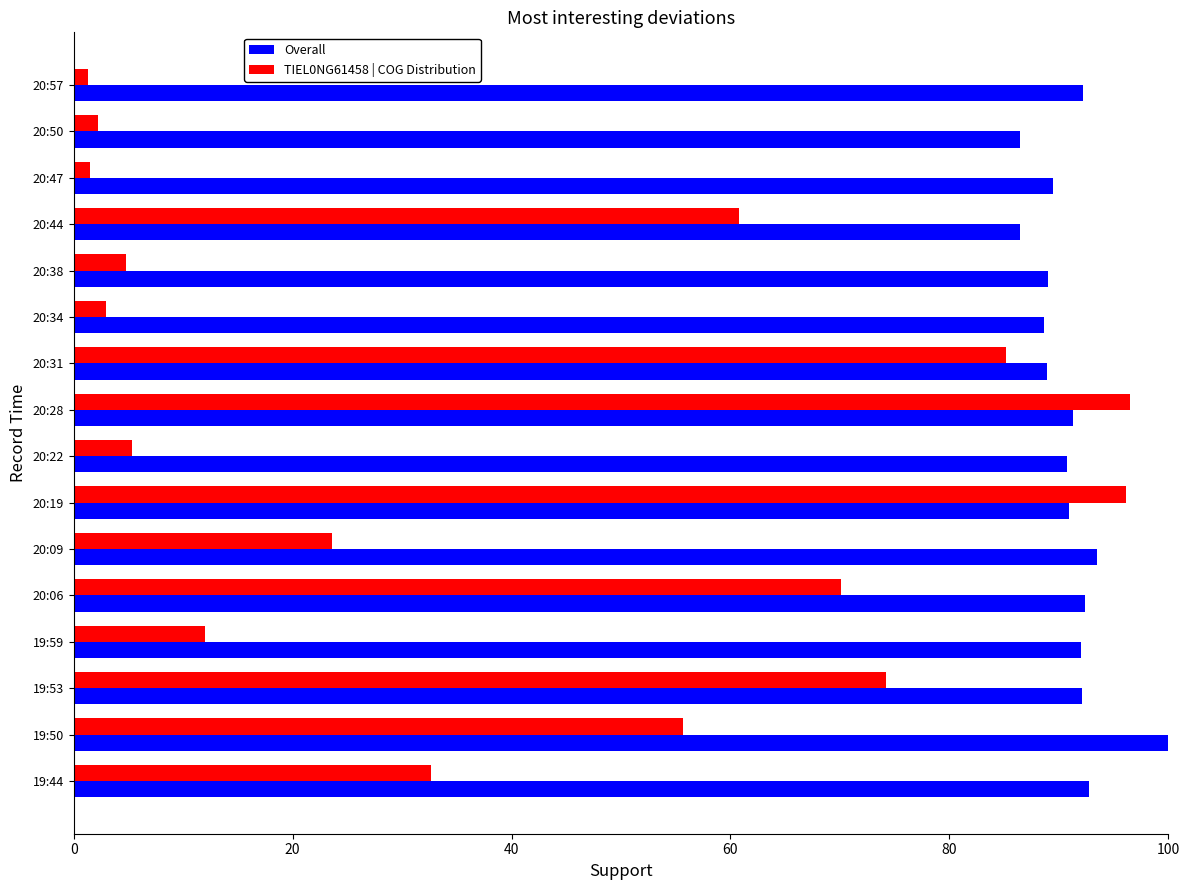

What is the difference between the maximum and minimum values in the TIEL0NG61458 | COG Distribution series?

95.2